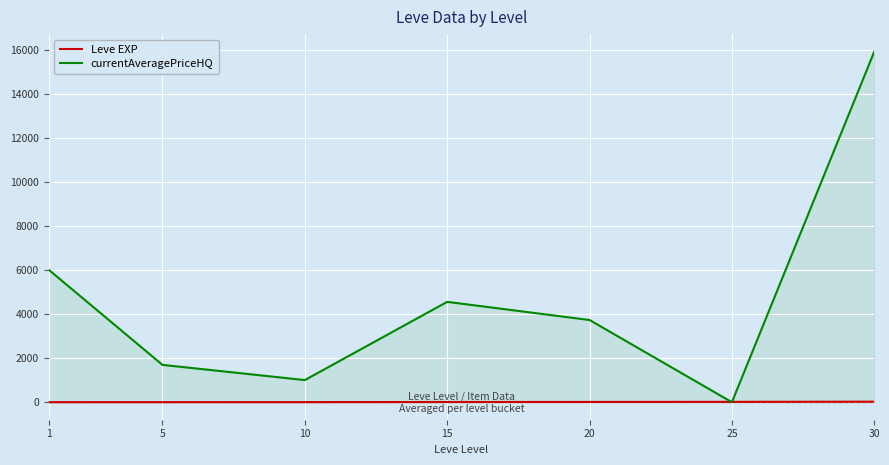

Which series has the largest total across all categories?

currentAveragePriceHQ